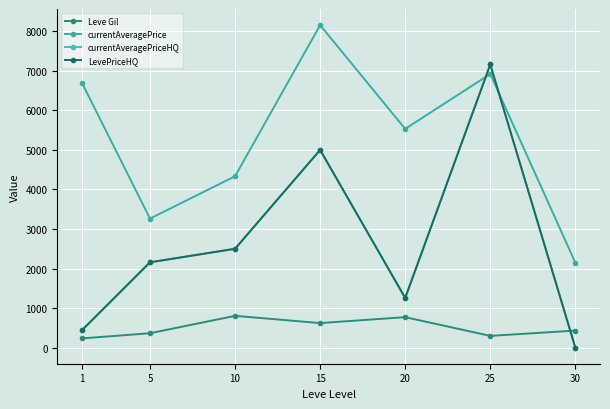

Reading left to right, list all the values displayed in this chart.

Leve Gil: 232.5	363.3	803.3	620.0	770.0	296.7	430.0
currentAveragePrice: 6696.7	3262.5	4334.7	8156.8	5532.7	6920.3	2148.2
currentAveragePriceHQ: 438.5	2157.3	2500.0	5000.0	1255.5	7161.3	0.0
LevePriceHQ: 438.5	2157.3	2500.0	5000.0	1255.5	7161.3	0.0